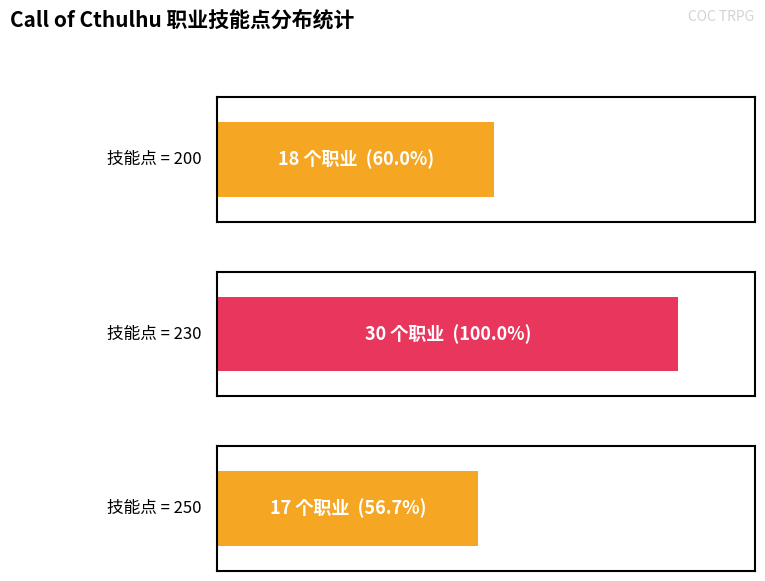

Which has a higher value, 200 or 250?

200